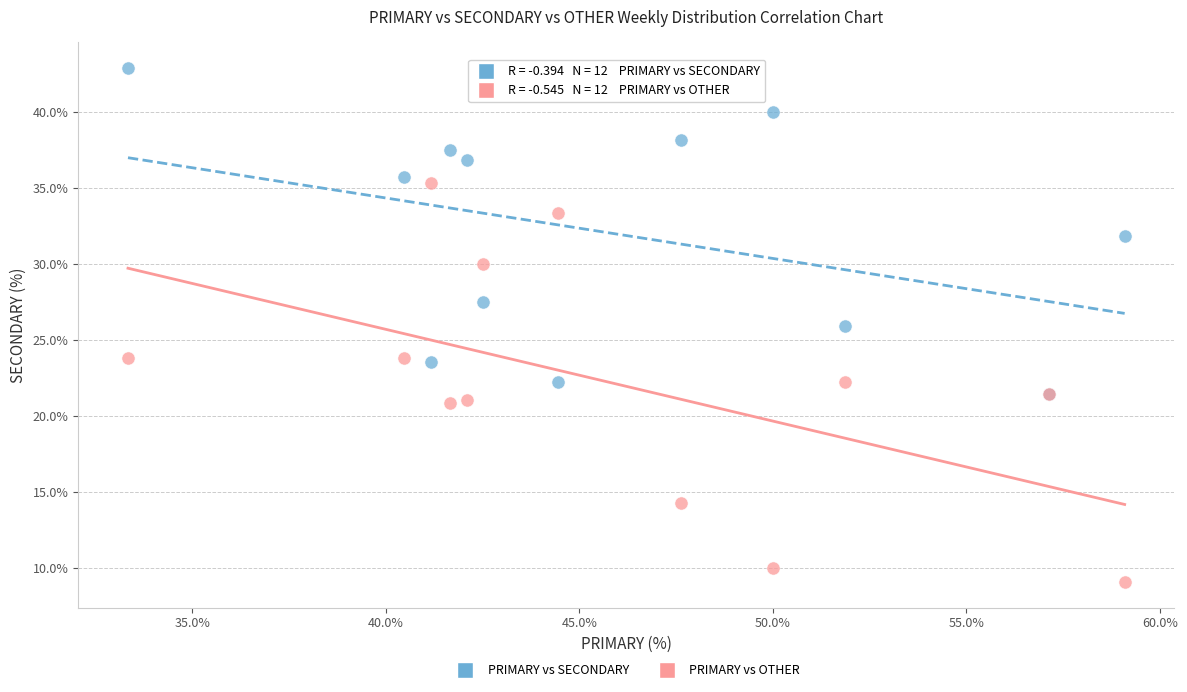

What are all the series names shown in the legend?

PRIMARY vs SECONDARY, PRIMARY vs OTHER